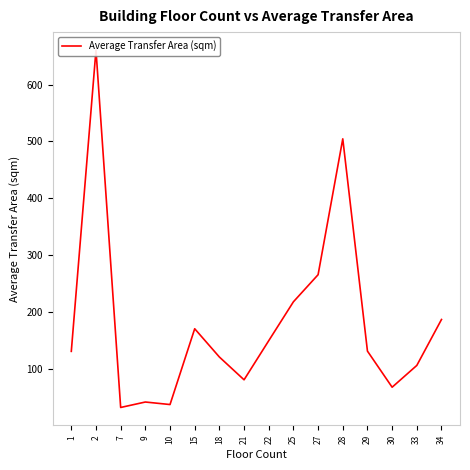

What is the average value?

181.5